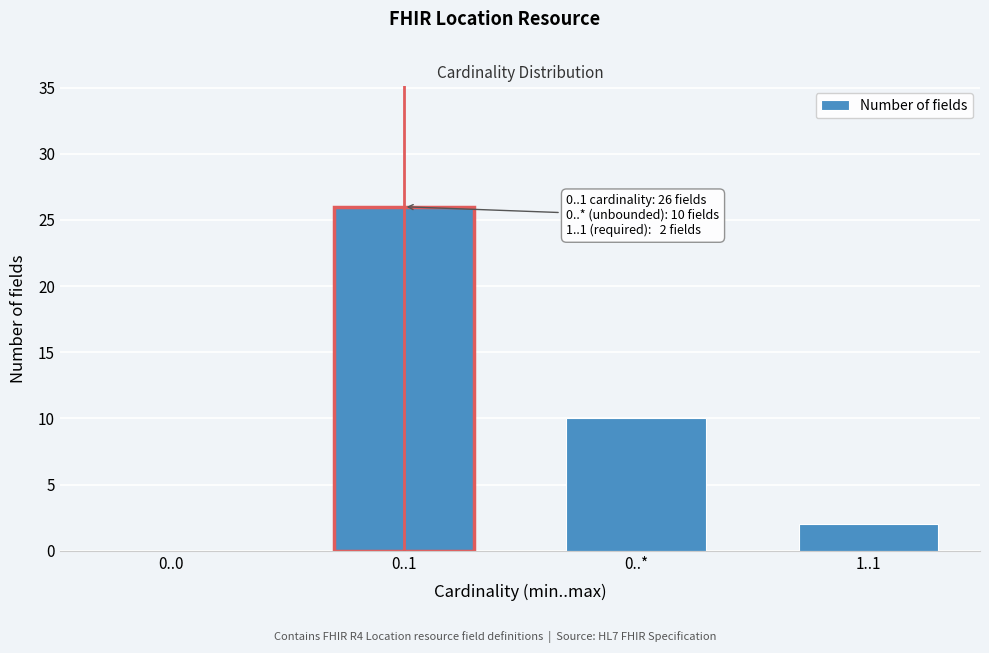

Reading left to right, what are all the values shown in this chart?

0..0=0	0..1=26	0..*=10	1..1=2